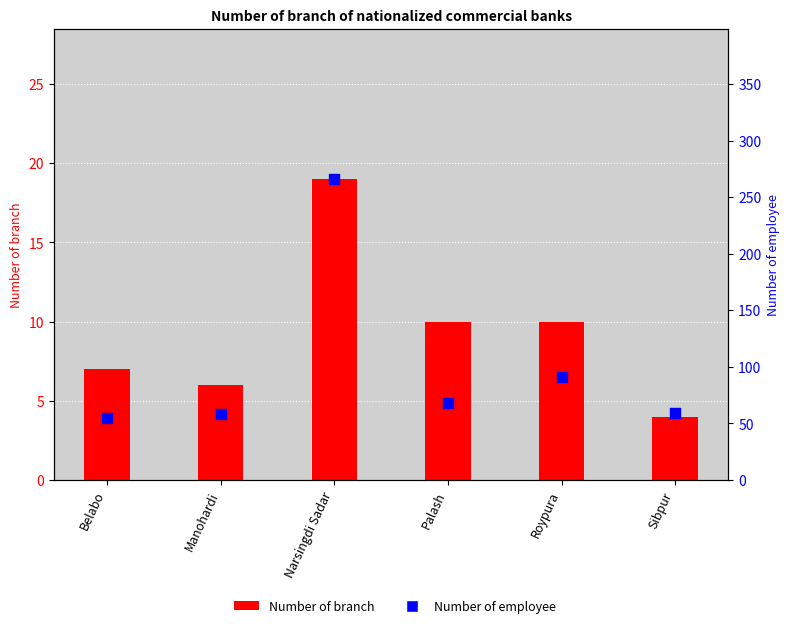

Is the value of Number of branch at Narsingdi Sadar greater than the value of Number of employee at Belabo?

No